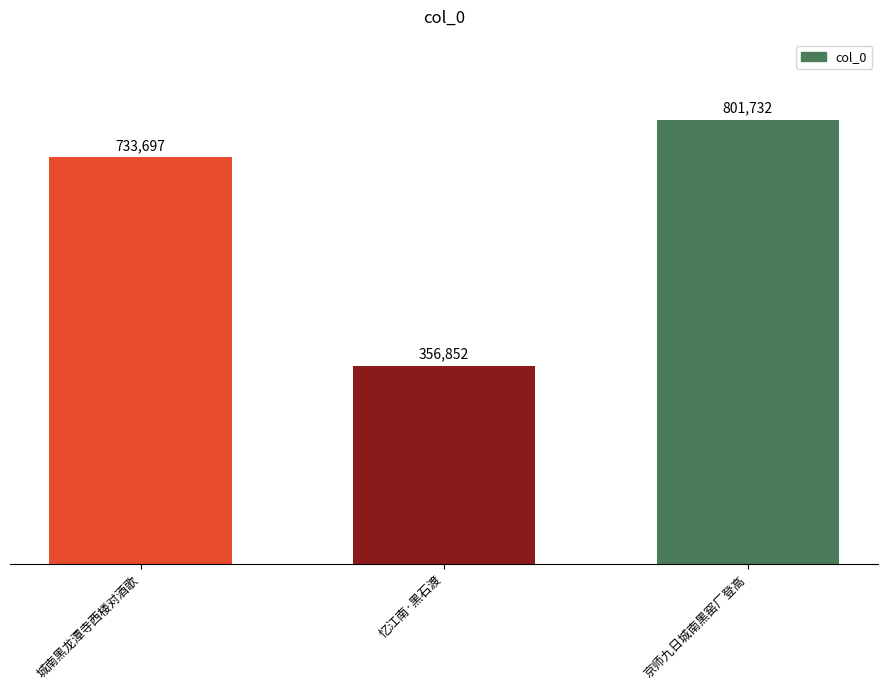

Rank the categories by value from highest to lowest.

京师九日城南黑窑厂登高, 城南黑龙潭寺西楼对酒歌, 忆江南·黑石渡